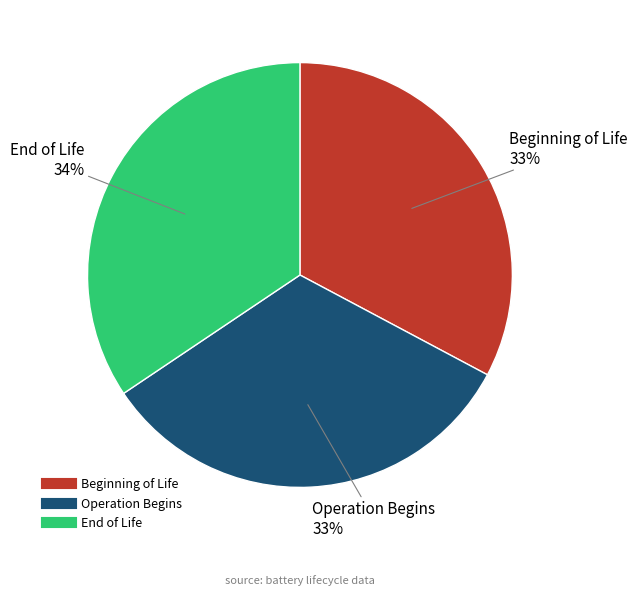

How many segments does this pie chart have?

3